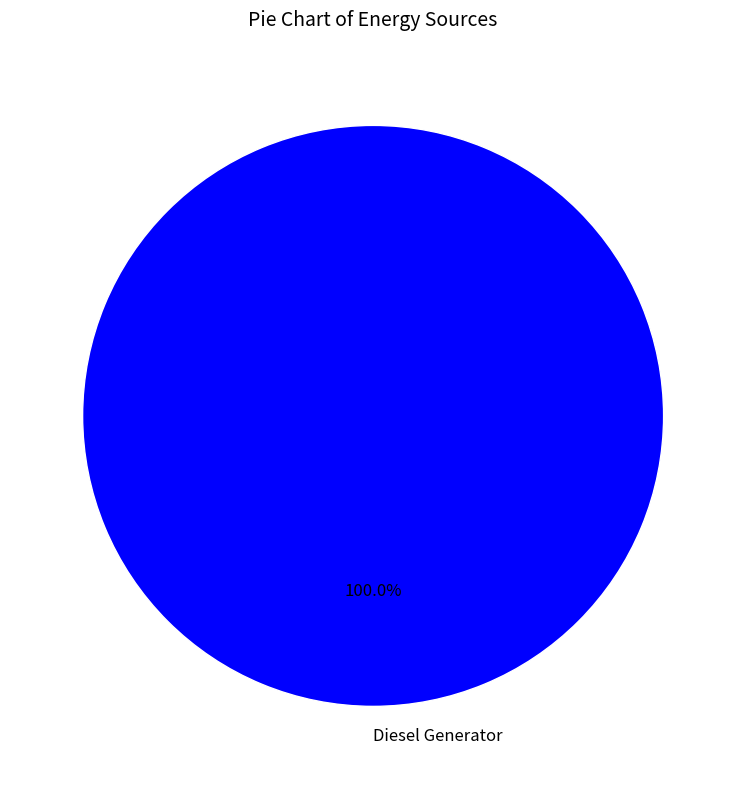

Does any single category account for the majority?

Yes